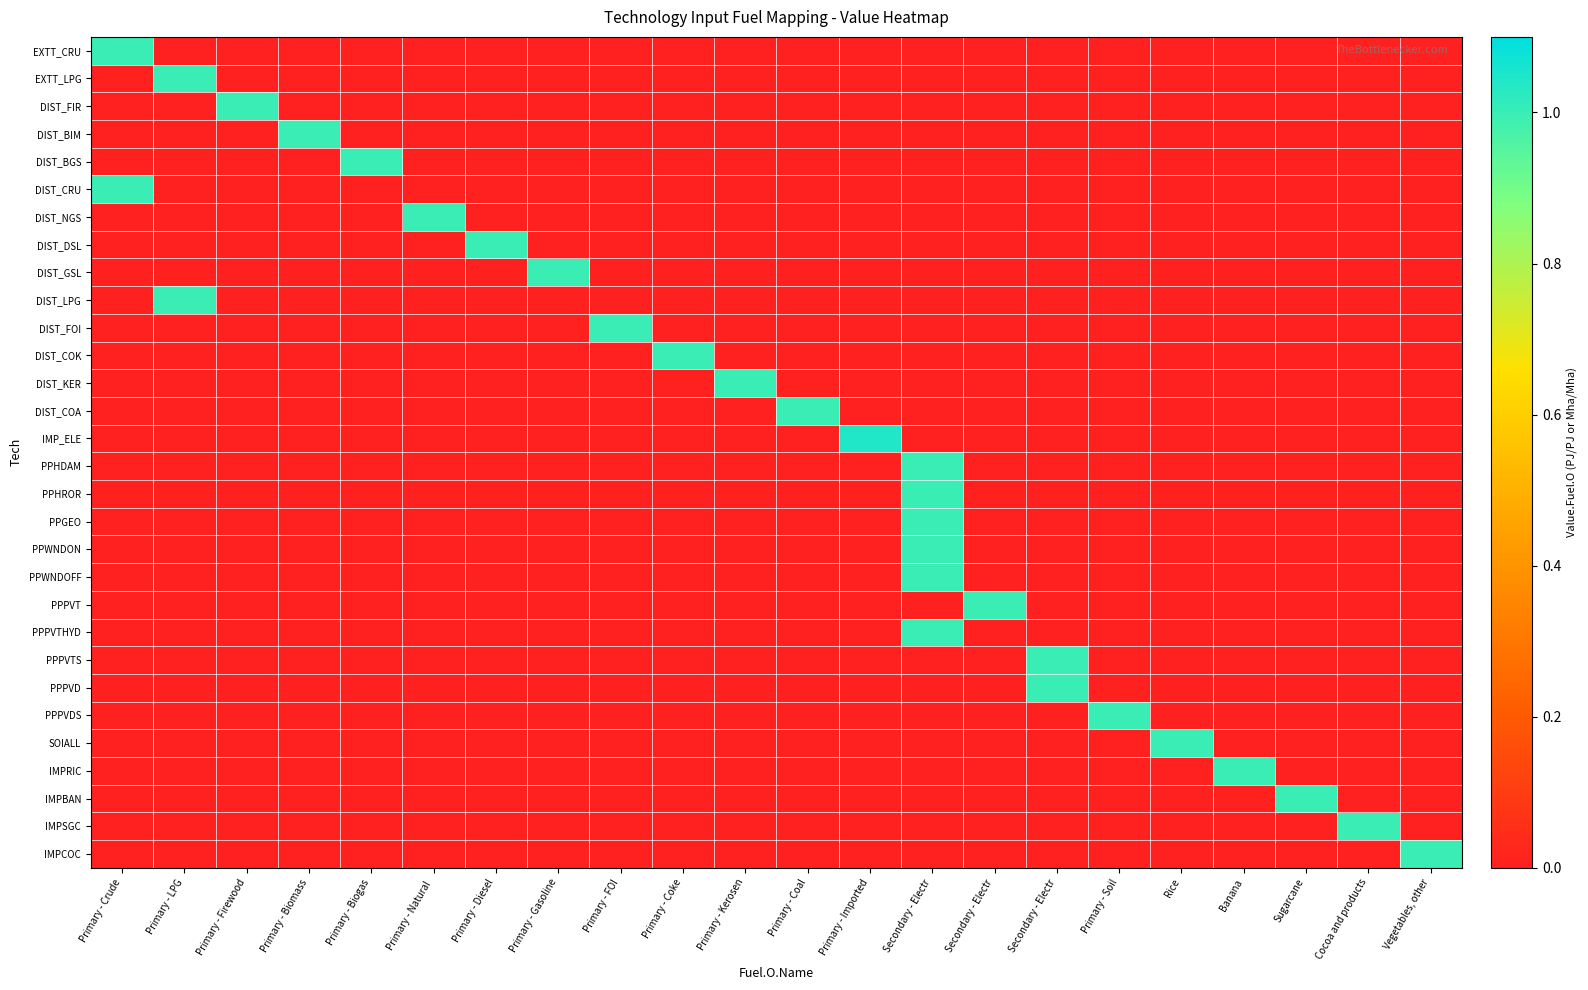

Reading left to right, extract all data points from this chart.

EXTT_CRU: Primary - Crude=1.0	Primary - LPG=0.0	Primary - Firewood=0.0	Primary - Biomass=0.0	Primary - Biogas=0.0	Primary - Natural =0.0	Primary - Diesel=0.0	Primary - Gasoline=0.0	Primary - FOI=0.0	Primary - Coke=0.0	Primary - Kerosen=0.0	Primary - Coal=0.0	Primary - Imported=0.0	Secondary - Electr=0.0	Secondary - Electr=0.0	Secondary - Electr=0.0	Primary - Soil=0.0	Rice=0.0	Banana=0.0	Sugarcane=0.0	Cocoa and products=0.0	Vegetables, other=0.0
EXTT_LPG: Primary - Crude=0.0	Primary - LPG=1.0	Primary - Firewood=0.0	Primary - Biomass=0.0	Primary - Biogas=0.0	Primary - Natural =0.0	Primary - Diesel=0.0	Primary - Gasoline=0.0	Primary - FOI=0.0	Primary - Coke=0.0	Primary - Kerosen=0.0	Primary - Coal=0.0	Primary - Imported=0.0	Secondary - Electr=0.0	Secondary - Electr=0.0	Secondary - Electr=0.0	Primary - Soil=0.0	Rice=0.0	Banana=0.0	Sugarcane=0.0	Cocoa and products=0.0	Vegetables, other=0.0
DIST_FIR: Primary - Crude=0.0	Primary - LPG=0.0	Primary - Firewood=1.0	Primary - Biomass=0.0	Primary - Biogas=0.0	Primary - Natural =0.0	Primary - Diesel=0.0	Primary - Gasoline=0.0	Primary - FOI=0.0	Primary - Coke=0.0	Primary - Kerosen=0.0	Primary - Coal=0.0	Primary - Imported=0.0	Secondary - Electr=0.0	Secondary - Electr=0.0	Secondary - Electr=0.0	Primary - Soil=0.0	Rice=0.0	Banana=0.0	Sugarcane=0.0	Cocoa and products=0.0	Vegetables, other=0.0
DIST_BIM: Primary - Crude=0.0	Primary - LPG=0.0	Primary - Firewood=0.0	Primary - Biomass=1.0	Primary - Biogas=0.0	Primary - Natural =0.0	Primary - Diesel=0.0	Primary - Gasoline=0.0	Primary - FOI=0.0	Primary - Coke=0.0	Primary - Kerosen=0.0	Primary - Coal=0.0	Primary - Imported=0.0	Secondary - Electr=0.0	Secondary - Electr=0.0	Secondary - Electr=0.0	Primary - Soil=0.0	Rice=0.0	Banana=0.0	Sugarcane=0.0	Cocoa and products=0.0	Vegetables, other=0.0
DIST_BGS: Primary - Crude=0.0	Primary - LPG=0.0	Primary - Firewood=0.0	Primary - Biomass=0.0	Primary - Biogas=1.0	Primary - Natural =0.0	Primary - Diesel=0.0	Primary - Gasoline=0.0	Primary - FOI=0.0	Primary - Coke=0.0	Primary - Kerosen=0.0	Primary - Coal=0.0	Primary - Imported=0.0	Secondary - Electr=0.0	Secondary - Electr=0.0	Secondary - Electr=0.0	Primary - Soil=0.0	Rice=0.0	Banana=0.0	Sugarcane=0.0	Cocoa and products=0.0	Vegetables, other=0.0
DIST_CRU: Primary - Crude=1.0	Primary - LPG=0.0	Primary - Firewood=0.0	Primary - Biomass=0.0	Primary - Biogas=0.0	Primary - Natural =0.0	Primary - Diesel=0.0	Primary - Gasoline=0.0	Primary - FOI=0.0	Primary - Coke=0.0	Primary - Kerosen=0.0	Primary - Coal=0.0	Primary - Imported=0.0	Secondary - Electr=0.0	Secondary - Electr=0.0	Secondary - Electr=0.0	Primary - Soil=0.0	Rice=0.0	Banana=0.0	Sugarcane=0.0	Cocoa and products=0.0	Vegetables, other=0.0
DIST_NGS: Primary - Crude=0.0	Primary - LPG=0.0	Primary - Firewood=0.0	Primary - Biomass=0.0	Primary - Biogas=0.0	Primary - Natural =1.0	Primary - Diesel=0.0	Primary - Gasoline=0.0	Primary - FOI=0.0	Primary - Coke=0.0	Primary - Kerosen=0.0	Primary - Coal=0.0	Primary - Imported=0.0	Secondary - Electr=0.0	Secondary - Electr=0.0	Secondary - Electr=0.0	Primary - Soil=0.0	Rice=0.0	Banana=0.0	Sugarcane=0.0	Cocoa and products=0.0	Vegetables, other=0.0
DIST_DSL: Primary - Crude=0.0	Primary - LPG=0.0	Primary - Firewood=0.0	Primary - Biomass=0.0	Primary - Biogas=0.0	Primary - Natural =0.0	Primary - Diesel=1.0	Primary - Gasoline=0.0	Primary - FOI=0.0	Primary - Coke=0.0	Primary - Kerosen=0.0	Primary - Coal=0.0	Primary - Imported=0.0	Secondary - Electr=0.0	Secondary - Electr=0.0	Secondary - Electr=0.0	Primary - Soil=0.0	Rice=0.0	Banana=0.0	Sugarcane=0.0	Cocoa and products=0.0	Vegetables, other=0.0
DIST_GSL: Primary - Crude=0.0	Primary - LPG=0.0	Primary - Firewood=0.0	Primary - Biomass=0.0	Primary - Biogas=0.0	Primary - Natural =0.0	Primary - Diesel=0.0	Primary - Gasoline=1.0	Primary - FOI=0.0	Primary - Coke=0.0	Primary - Kerosen=0.0	Primary - Coal=0.0	Primary - Imported=0.0	Secondary - Electr=0.0	Secondary - Electr=0.0	Secondary - Electr=0.0	Primary - Soil=0.0	Rice=0.0	Banana=0.0	Sugarcane=0.0	Cocoa and products=0.0	Vegetables, other=0.0
DIST_LPG: Primary - Crude=0.0	Primary - LPG=1.0	Primary - Firewood=0.0	Primary - Biomass=0.0	Primary - Biogas=0.0	Primary - Natural =0.0	Primary - Diesel=0.0	Primary - Gasoline=0.0	Primary - FOI=0.0	Primary - Coke=0.0	Primary - Kerosen=0.0	Primary - Coal=0.0	Primary - Imported=0.0	Secondary - Electr=0.0	Secondary - Electr=0.0	Secondary - Electr=0.0	Primary - Soil=0.0	Rice=0.0	Banana=0.0	Sugarcane=0.0	Cocoa and products=0.0	Vegetables, other=0.0
DIST_FOI: Primary - Crude=0.0	Primary - LPG=0.0	Primary - Firewood=0.0	Primary - Biomass=0.0	Primary - Biogas=0.0	Primary - Natural =0.0	Primary - Diesel=0.0	Primary - Gasoline=0.0	Primary - FOI=1.0	Primary - Coke=0.0	Primary - Kerosen=0.0	Primary - Coal=0.0	Primary - Imported=0.0	Secondary - Electr=0.0	Secondary - Electr=0.0	Secondary - Electr=0.0	Primary - Soil=0.0	Rice=0.0	Banana=0.0	Sugarcane=0.0	Cocoa and products=0.0	Vegetables, other=0.0
DIST_COK: Primary - Crude=0.0	Primary - LPG=0.0	Primary - Firewood=0.0	Primary - Biomass=0.0	Primary - Biogas=0.0	Primary - Natural =0.0	Primary - Diesel=0.0	Primary - Gasoline=0.0	Primary - FOI=0.0	Primary - Coke=1.0	Primary - Kerosen=0.0	Primary - Coal=0.0	Primary - Imported=0.0	Secondary - Electr=0.0	Secondary - Electr=0.0	Secondary - Electr=0.0	Primary - Soil=0.0	Rice=0.0	Banana=0.0	Sugarcane=0.0	Cocoa and products=0.0	Vegetables, other=0.0
DIST_KER: Primary - Crude=0.0	Primary - LPG=0.0	Primary - Firewood=0.0	Primary - Biomass=0.0	Primary - Biogas=0.0	Primary - Natural =0.0	Primary - Diesel=0.0	Primary - Gasoline=0.0	Primary - FOI=0.0	Primary - Coke=0.0	Primary - Kerosen=1.0	Primary - Coal=0.0	Primary - Imported=0.0	Secondary - Electr=0.0	Secondary - Electr=0.0	Secondary - Electr=0.0	Primary - Soil=0.0	Rice=0.0	Banana=0.0	Sugarcane=0.0	Cocoa and products=0.0	Vegetables, other=0.0
DIST_COA: Primary - Crude=0.0	Primary - LPG=0.0	Primary - Firewood=0.0	Primary - Biomass=0.0	Primary - Biogas=0.0	Primary - Natural =0.0	Primary - Diesel=0.0	Primary - Gasoline=0.0	Primary - FOI=0.0	Primary - Coke=0.0	Primary - Kerosen=0.0	Primary - Coal=1.0	Primary - Imported=0.0	Secondary - Electr=0.0	Secondary - Electr=0.0	Secondary - Electr=0.0	Primary - Soil=0.0	Rice=0.0	Banana=0.0	Sugarcane=0.0	Cocoa and products=0.0	Vegetables, other=0.0
IMP_ELE: Primary - Crude=0.0	Primary - LPG=0.0	Primary - Firewood=0.0	Primary - Biomass=0.0	Primary - Biogas=0.0	Primary - Natural =0.0	Primary - Diesel=0.0	Primary - Gasoline=0.0	Primary - FOI=0.0	Primary - Coke=0.0	Primary - Kerosen=0.0	Primary - Coal=0.0	Primary - Imported=1.0	Secondary - Electr=0.0	Secondary - Electr=0.0	Secondary - Electr=0.0	Primary - Soil=0.0	Rice=0.0	Banana=0.0	Sugarcane=0.0	Cocoa and products=0.0	Vegetables, other=0.0
PPHDAM: Primary - Crude=0.0	Primary - LPG=0.0	Primary - Firewood=0.0	Primary - Biomass=0.0	Primary - Biogas=0.0	Primary - Natural =0.0	Primary - Diesel=0.0	Primary - Gasoline=0.0	Primary - FOI=0.0	Primary - Coke=0.0	Primary - Kerosen=0.0	Primary - Coal=0.0	Primary - Imported=0.0	Secondary - Electr=1.0	Secondary - Electr=0.0	Secondary - Electr=0.0	Primary - Soil=0.0	Rice=0.0	Banana=0.0	Sugarcane=0.0	Cocoa and products=0.0	Vegetables, other=0.0
PPHROR: Primary - Crude=0.0	Primary - LPG=0.0	Primary - Firewood=0.0	Primary - Biomass=0.0	Primary - Biogas=0.0	Primary - Natural =0.0	Primary - Diesel=0.0	Primary - Gasoline=0.0	Primary - FOI=0.0	Primary - Coke=0.0	Primary - Kerosen=0.0	Primary - Coal=0.0	Primary - Imported=0.0	Secondary - Electr=1.0	Secondary - Electr=0.0	Secondary - Electr=0.0	Primary - Soil=0.0	Rice=0.0	Banana=0.0	Sugarcane=0.0	Cocoa and products=0.0	Vegetables, other=0.0
PPGEO: Primary - Crude=0.0	Primary - LPG=0.0	Primary - Firewood=0.0	Primary - Biomass=0.0	Primary - Biogas=0.0	Primary - Natural =0.0	Primary - Diesel=0.0	Primary - Gasoline=0.0	Primary - FOI=0.0	Primary - Coke=0.0	Primary - Kerosen=0.0	Primary - Coal=0.0	Primary - Imported=0.0	Secondary - Electr=1.0	Secondary - Electr=0.0	Secondary - Electr=0.0	Primary - Soil=0.0	Rice=0.0	Banana=0.0	Sugarcane=0.0	Cocoa and products=0.0	Vegetables, other=0.0
PPWNDON: Primary - Crude=0.0	Primary - LPG=0.0	Primary - Firewood=0.0	Primary - Biomass=0.0	Primary - Biogas=0.0	Primary - Natural =0.0	Primary - Diesel=0.0	Primary - Gasoline=0.0	Primary - FOI=0.0	Primary - Coke=0.0	Primary - Kerosen=0.0	Primary - Coal=0.0	Primary - Imported=0.0	Secondary - Electr=1.0	Secondary - Electr=0.0	Secondary - Electr=0.0	Primary - Soil=0.0	Rice=0.0	Banana=0.0	Sugarcane=0.0	Cocoa and products=0.0	Vegetables, other=0.0
PPWNDOFF: Primary - Crude=0.0	Primary - LPG=0.0	Primary - Firewood=0.0	Primary - Biomass=0.0	Primary - Biogas=0.0	Primary - Natural =0.0	Primary - Diesel=0.0	Primary - Gasoline=0.0	Primary - FOI=0.0	Primary - Coke=0.0	Primary - Kerosen=0.0	Primary - Coal=0.0	Primary - Imported=0.0	Secondary - Electr=1.0	Secondary - Electr=0.0	Secondary - Electr=0.0	Primary - Soil=0.0	Rice=0.0	Banana=0.0	Sugarcane=0.0	Cocoa and products=0.0	Vegetables, other=0.0
PPPVT: Primary - Crude=0.0	Primary - LPG=0.0	Primary - Firewood=0.0	Primary - Biomass=0.0	Primary - Biogas=0.0	Primary - Natural =0.0	Primary - Diesel=0.0	Primary - Gasoline=0.0	Primary - FOI=0.0	Primary - Coke=0.0	Primary - Kerosen=0.0	Primary - Coal=0.0	Primary - Imported=0.0	Secondary - Electr=0.0	Secondary - Electr=1.0	Secondary - Electr=0.0	Primary - Soil=0.0	Rice=0.0	Banana=0.0	Sugarcane=0.0	Cocoa and products=0.0	Vegetables, other=0.0
PPPVTHYD: Primary - Crude=0.0	Primary - LPG=0.0	Primary - Firewood=0.0	Primary - Biomass=0.0	Primary - Biogas=0.0	Primary - Natural =0.0	Primary - Diesel=0.0	Primary - Gasoline=0.0	Primary - FOI=0.0	Primary - Coke=0.0	Primary - Kerosen=0.0	Primary - Coal=0.0	Primary - Imported=0.0	Secondary - Electr=1.0	Secondary - Electr=0.0	Secondary - Electr=0.0	Primary - Soil=0.0	Rice=0.0	Banana=0.0	Sugarcane=0.0	Cocoa and products=0.0	Vegetables, other=0.0
PPPVTS: Primary - Crude=0.0	Primary - LPG=0.0	Primary - Firewood=0.0	Primary - Biomass=0.0	Primary - Biogas=0.0	Primary - Natural =0.0	Primary - Diesel=0.0	Primary - Gasoline=0.0	Primary - FOI=0.0	Primary - Coke=0.0	Primary - Kerosen=0.0	Primary - Coal=0.0	Primary - Imported=0.0	Secondary - Electr=0.0	Secondary - Electr=0.0	Secondary - Electr=1.0	Primary - Soil=0.0	Rice=0.0	Banana=0.0	Sugarcane=0.0	Cocoa and products=0.0	Vegetables, other=0.0
PPPVD: Primary - Crude=0.0	Primary - LPG=0.0	Primary - Firewood=0.0	Primary - Biomass=0.0	Primary - Biogas=0.0	Primary - Natural =0.0	Primary - Diesel=0.0	Primary - Gasoline=0.0	Primary - FOI=0.0	Primary - Coke=0.0	Primary - Kerosen=0.0	Primary - Coal=0.0	Primary - Imported=0.0	Secondary - Electr=0.0	Secondary - Electr=0.0	Secondary - Electr=1.0	Primary - Soil=0.0	Rice=0.0	Banana=0.0	Sugarcane=0.0	Cocoa and products=0.0	Vegetables, other=0.0
PPPVDS: Primary - Crude=0.0	Primary - LPG=0.0	Primary - Firewood=0.0	Primary - Biomass=0.0	Primary - Biogas=0.0	Primary - Natural =0.0	Primary - Diesel=0.0	Primary - Gasoline=0.0	Primary - FOI=0.0	Primary - Coke=0.0	Primary - Kerosen=0.0	Primary - Coal=0.0	Primary - Imported=0.0	Secondary - Electr=0.0	Secondary - Electr=0.0	Secondary - Electr=0.0	Primary - Soil=1.0	Rice=0.0	Banana=0.0	Sugarcane=0.0	Cocoa and products=0.0	Vegetables, other=0.0
SOIALL: Primary - Crude=0.0	Primary - LPG=0.0	Primary - Firewood=0.0	Primary - Biomass=0.0	Primary - Biogas=0.0	Primary - Natural =0.0	Primary - Diesel=0.0	Primary - Gasoline=0.0	Primary - FOI=0.0	Primary - Coke=0.0	Primary - Kerosen=0.0	Primary - Coal=0.0	Primary - Imported=0.0	Secondary - Electr=0.0	Secondary - Electr=0.0	Secondary - Electr=0.0	Primary - Soil=0.0	Rice=1.0	Banana=0.0	Sugarcane=0.0	Cocoa and products=0.0	Vegetables, other=0.0
IMPRIC: Primary - Crude=0.0	Primary - LPG=0.0	Primary - Firewood=0.0	Primary - Biomass=0.0	Primary - Biogas=0.0	Primary - Natural =0.0	Primary - Diesel=0.0	Primary - Gasoline=0.0	Primary - FOI=0.0	Primary - Coke=0.0	Primary - Kerosen=0.0	Primary - Coal=0.0	Primary - Imported=0.0	Secondary - Electr=0.0	Secondary - Electr=0.0	Secondary - Electr=0.0	Primary - Soil=0.0	Rice=0.0	Banana=1.0	Sugarcane=0.0	Cocoa and products=0.0	Vegetables, other=0.0
IMPBAN: Primary - Crude=0.0	Primary - LPG=0.0	Primary - Firewood=0.0	Primary - Biomass=0.0	Primary - Biogas=0.0	Primary - Natural =0.0	Primary - Diesel=0.0	Primary - Gasoline=0.0	Primary - FOI=0.0	Primary - Coke=0.0	Primary - Kerosen=0.0	Primary - Coal=0.0	Primary - Imported=0.0	Secondary - Electr=0.0	Secondary - Electr=0.0	Secondary - Electr=0.0	Primary - Soil=0.0	Rice=0.0	Banana=0.0	Sugarcane=1.0	Cocoa and products=0.0	Vegetables, other=0.0
IMPSGC: Primary - Crude=0.0	Primary - LPG=0.0	Primary - Firewood=0.0	Primary - Biomass=0.0	Primary - Biogas=0.0	Primary - Natural =0.0	Primary - Diesel=0.0	Primary - Gasoline=0.0	Primary - FOI=0.0	Primary - Coke=0.0	Primary - Kerosen=0.0	Primary - Coal=0.0	Primary - Imported=0.0	Secondary - Electr=0.0	Secondary - Electr=0.0	Secondary - Electr=0.0	Primary - Soil=0.0	Rice=0.0	Banana=0.0	Sugarcane=0.0	Cocoa and products=1.0	Vegetables, other=0.0
IMPCOC: Primary - Crude=0.0	Primary - LPG=0.0	Primary - Firewood=0.0	Primary - Biomass=0.0	Primary - Biogas=0.0	Primary - Natural =0.0	Primary - Diesel=0.0	Primary - Gasoline=0.0	Primary - FOI=0.0	Primary - Coke=0.0	Primary - Kerosen=0.0	Primary - Coal=0.0	Primary - Imported=0.0	Secondary - Electr=0.0	Secondary - Electr=0.0	Secondary - Electr=0.0	Primary - Soil=0.0	Rice=0.0	Banana=0.0	Sugarcane=0.0	Cocoa and products=0.0	Vegetables, other=1.0